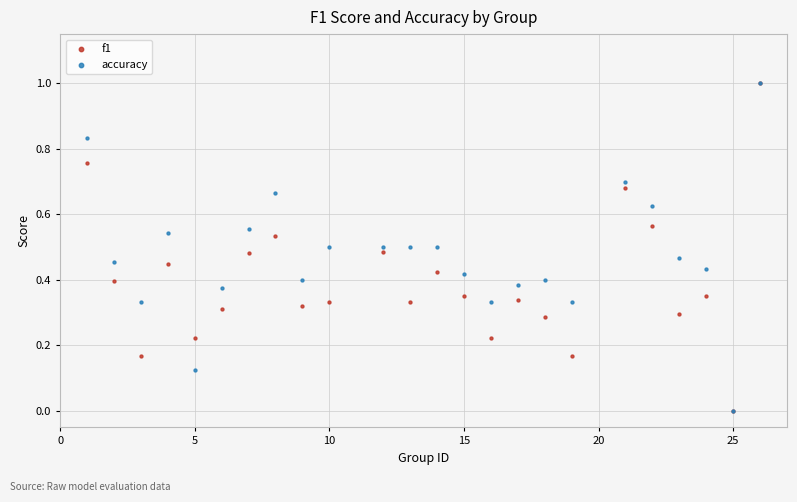

What are all the series names shown in the legend?

f1, accuracy